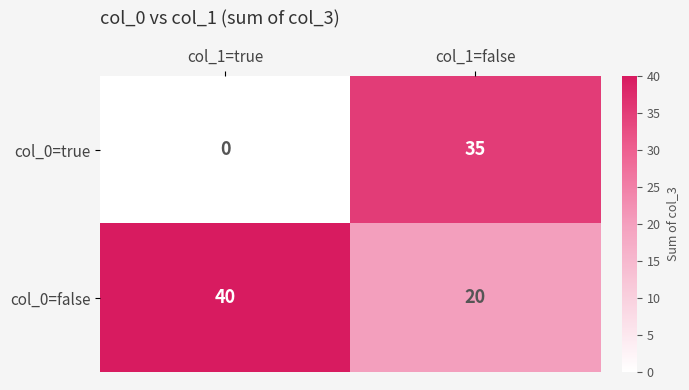

Which series has the largest total across all categories?

col_0=false